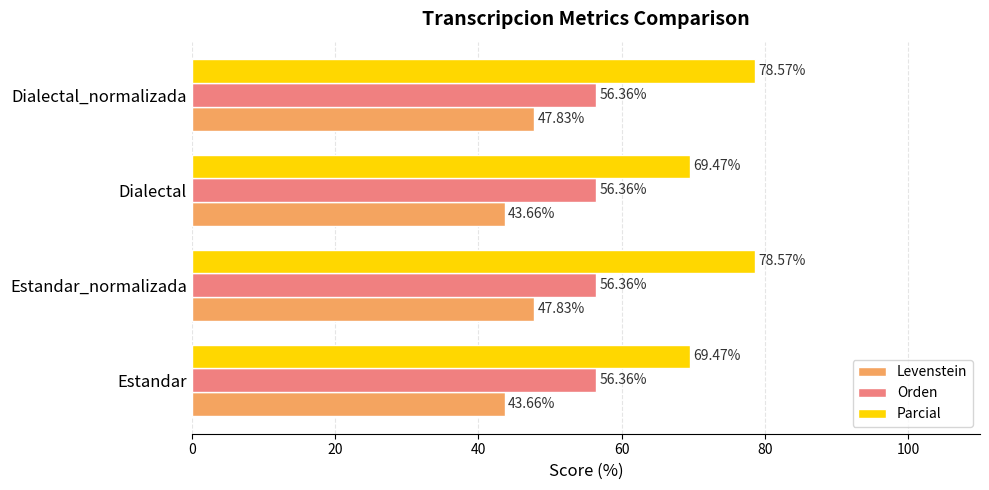

What is the total value across all series at Estandar?

169.5